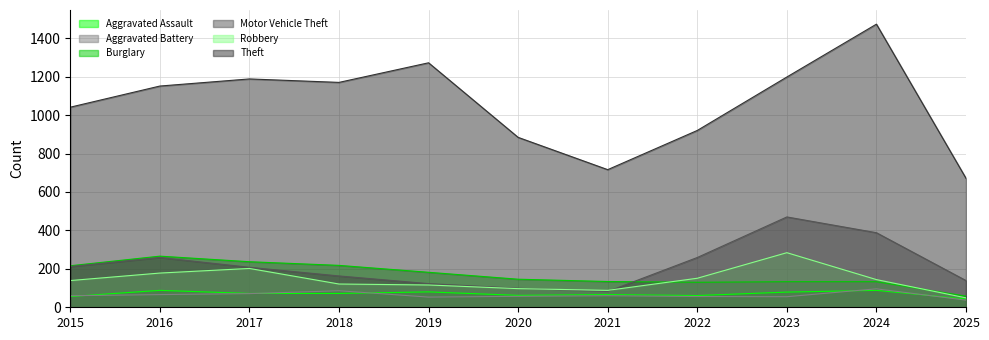

What is the difference between the maximum and minimum values in the Aggravated Battery series?

59